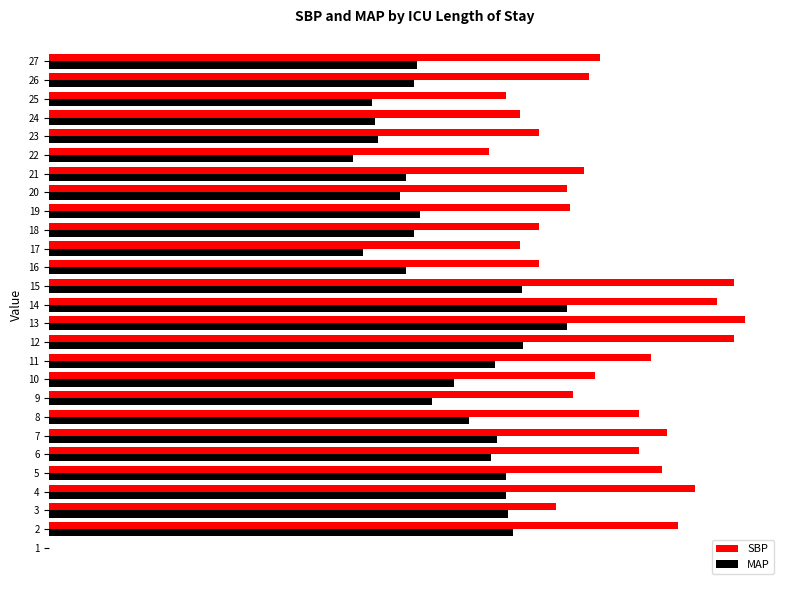

What are all the series names shown in the legend?

SBP, MAP